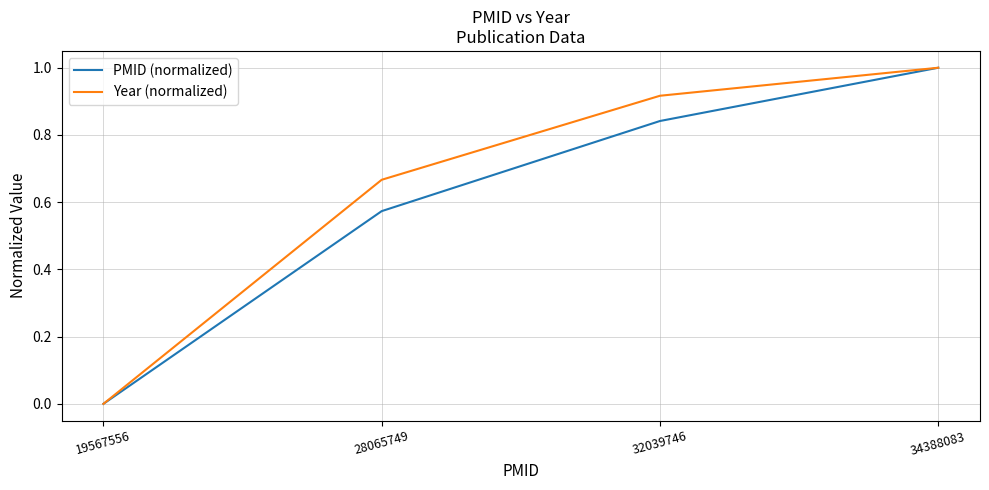

What are all the series names shown in the legend?

PMID (normalized), Year (normalized)